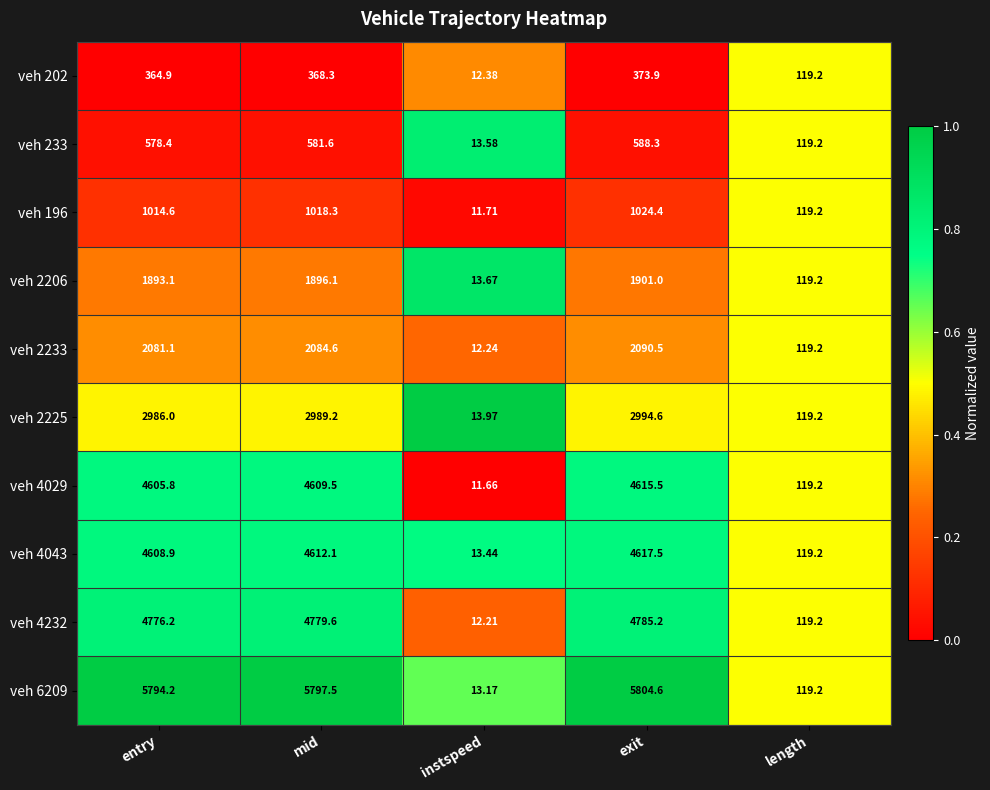

Rank the series at mid from highest to lowest value.

veh 6209, veh 4232, veh 4043, veh 4029, veh 2225, veh 2233, veh 2206, veh 196, veh 233, veh 202